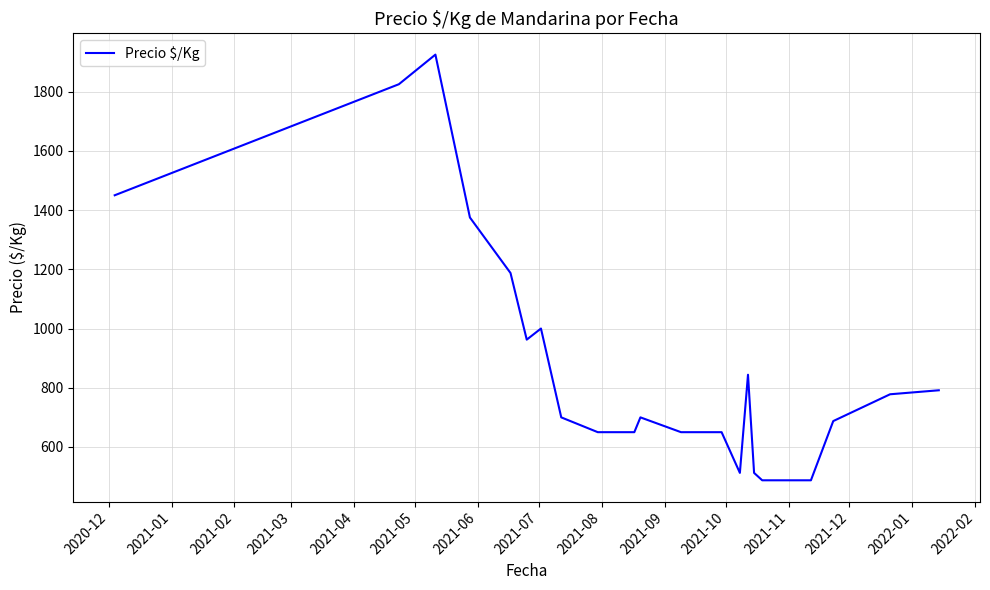

What is the smallest value displayed?

487.5